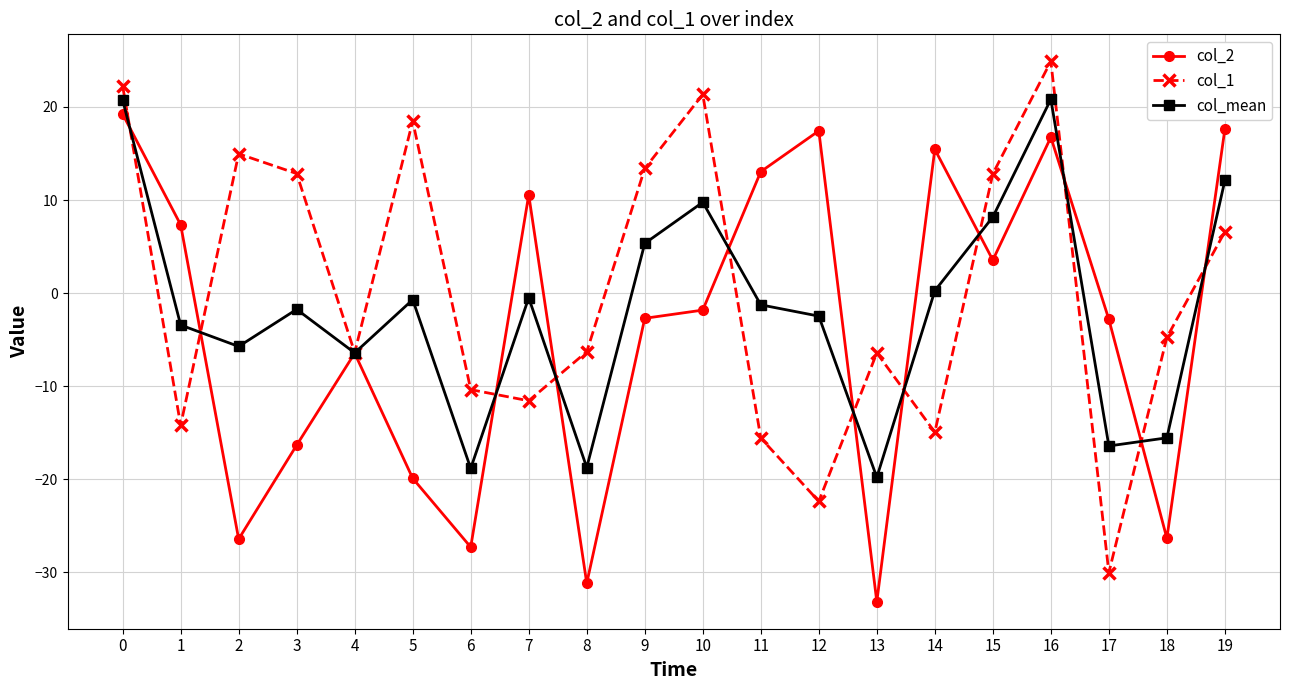

How many data points does each series have?

20